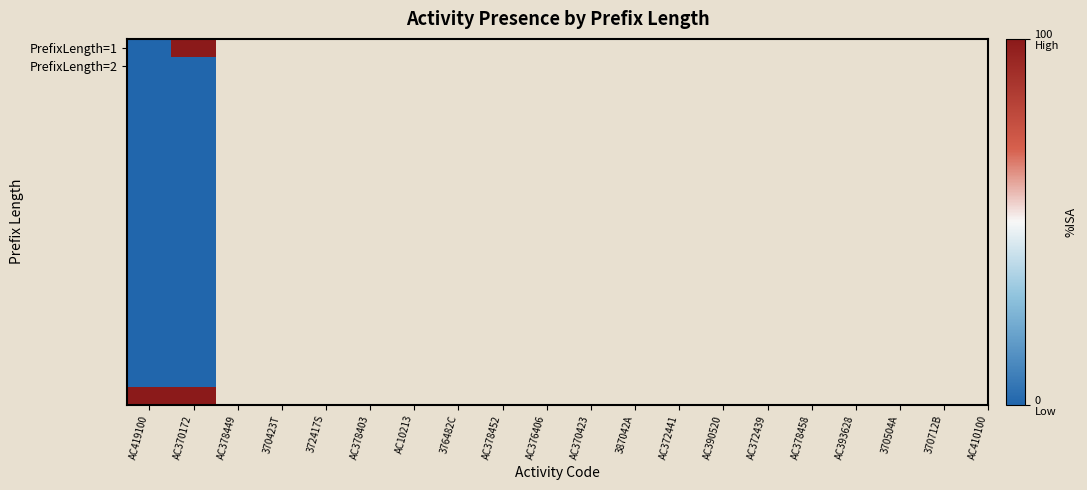

At which category is the sum across all series the highest?

AC370172